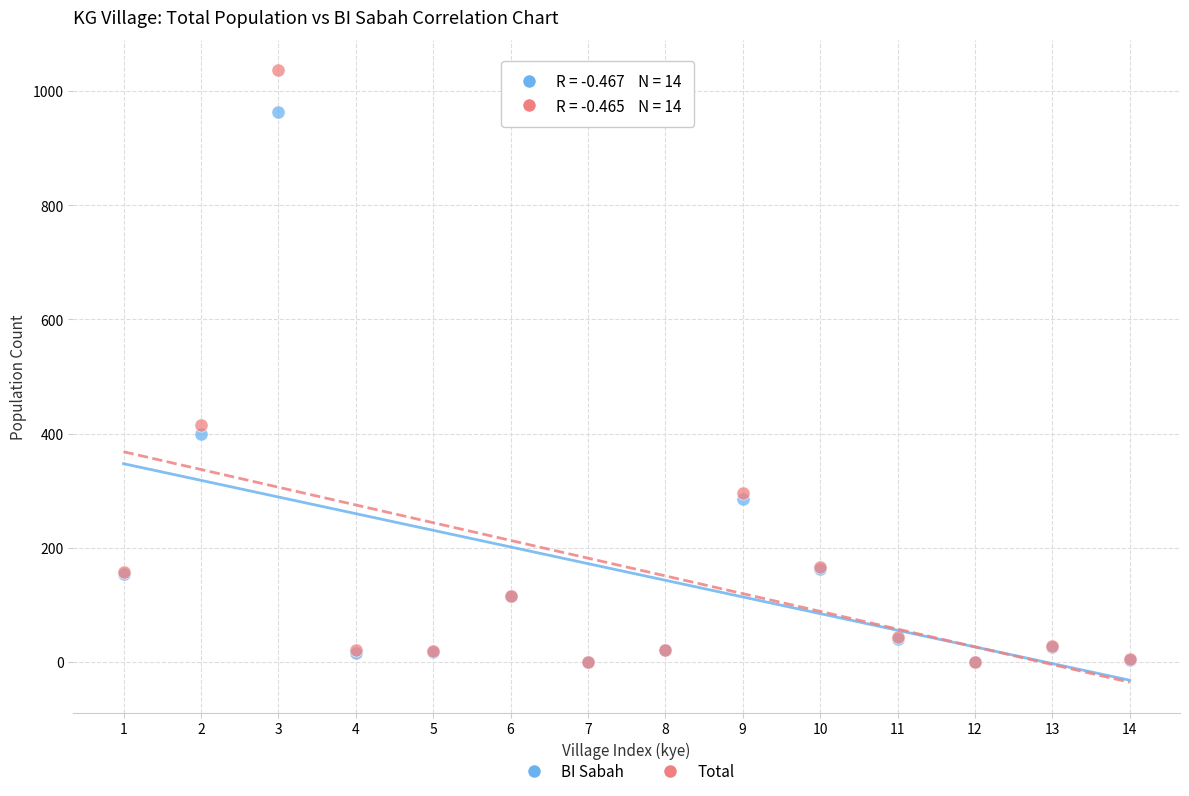

Across all series, what Y value is closest to 518?

416